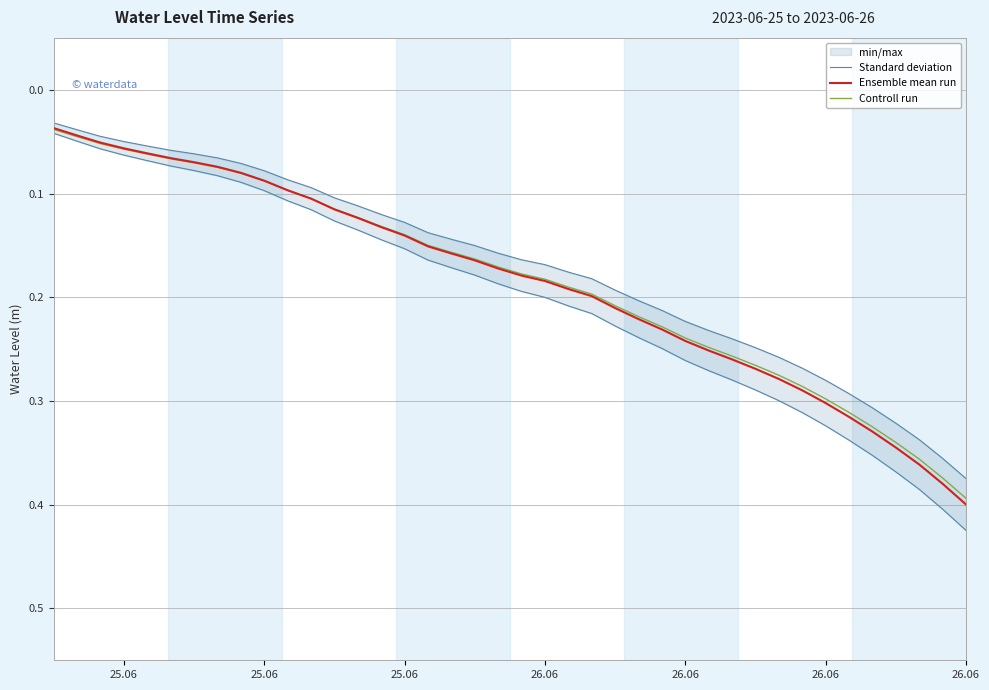

Where is Controll run nearest to the value 0?

25.06